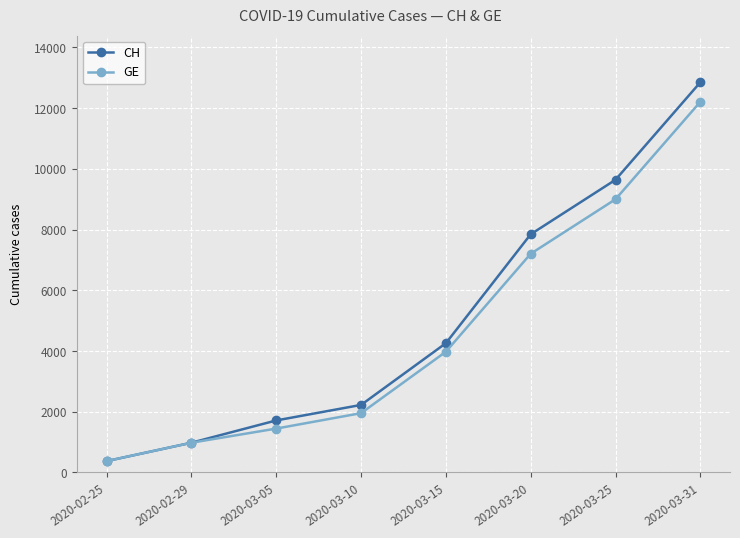

At which category does the chart reach its minimum across all series?

2020-02-25